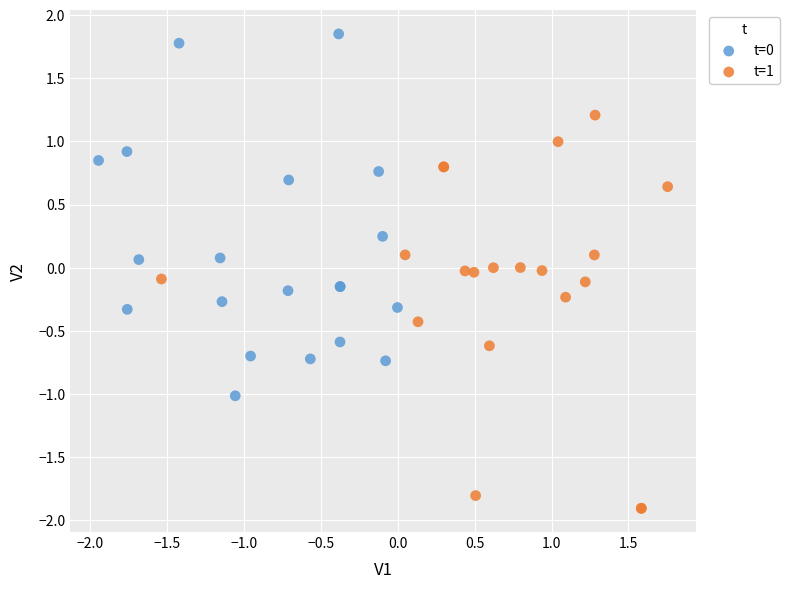

Which series has the largest Y range (max minus min)?

t=1